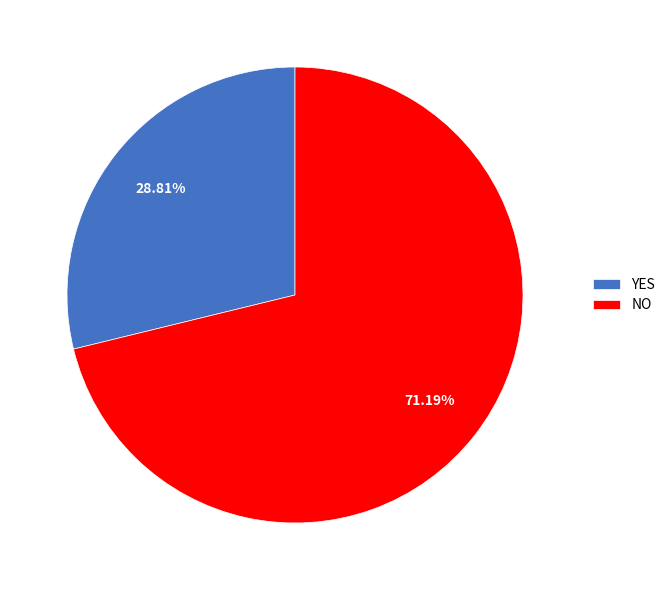

How many segments does this pie chart have?

2